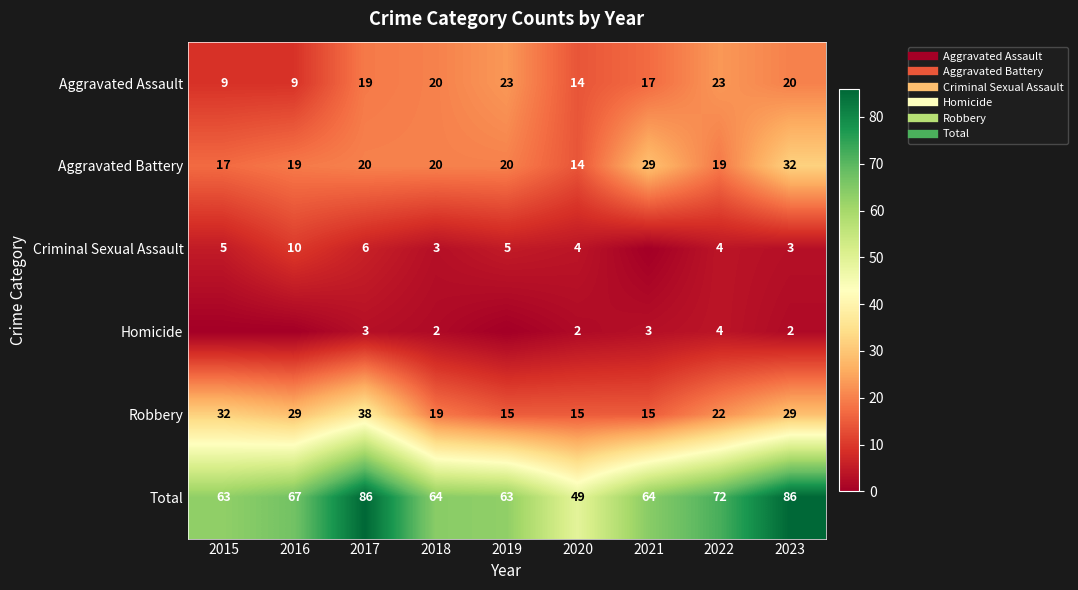

At which category is the sum across all series the highest?

2017